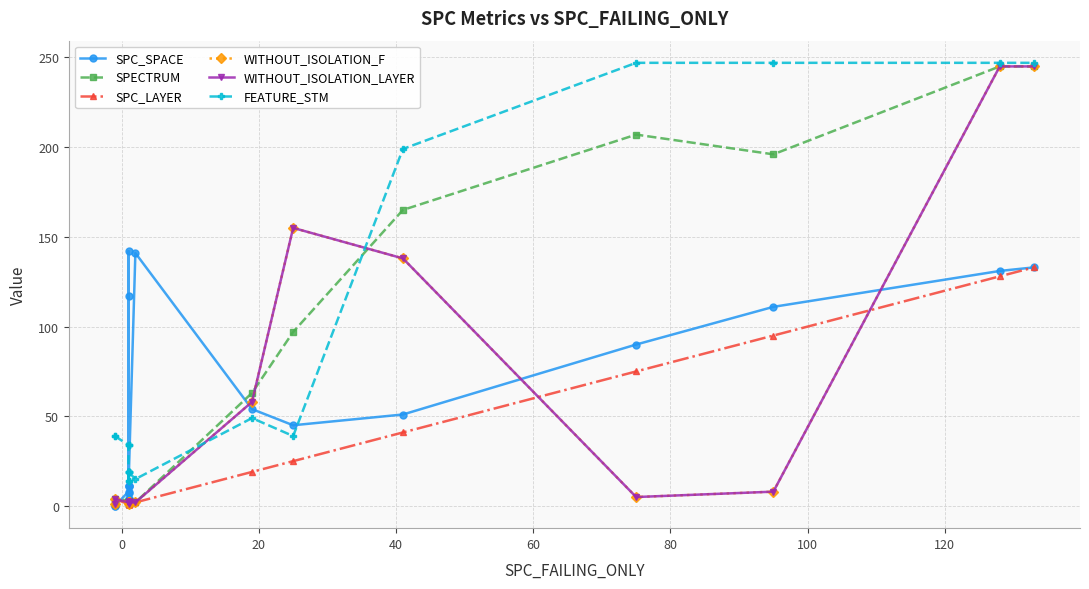

How many data points in SPECTRUM are less than 2?

3